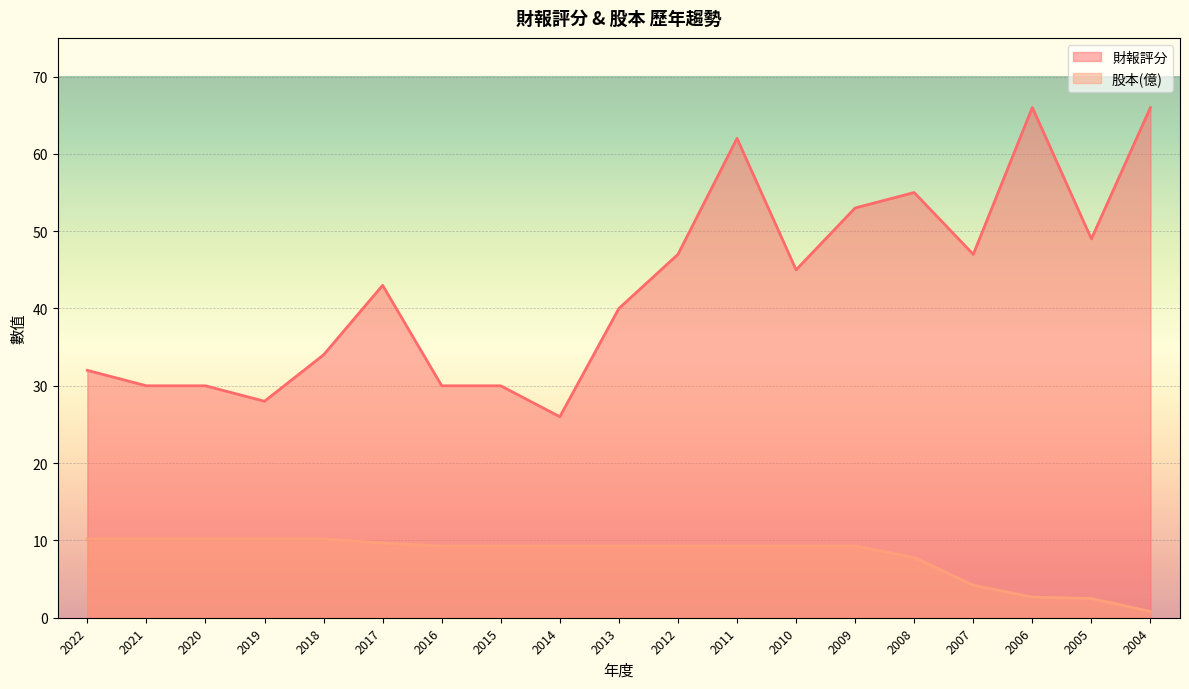

True or false: 股本(億) and 財報評分 intersect in this chart.

False